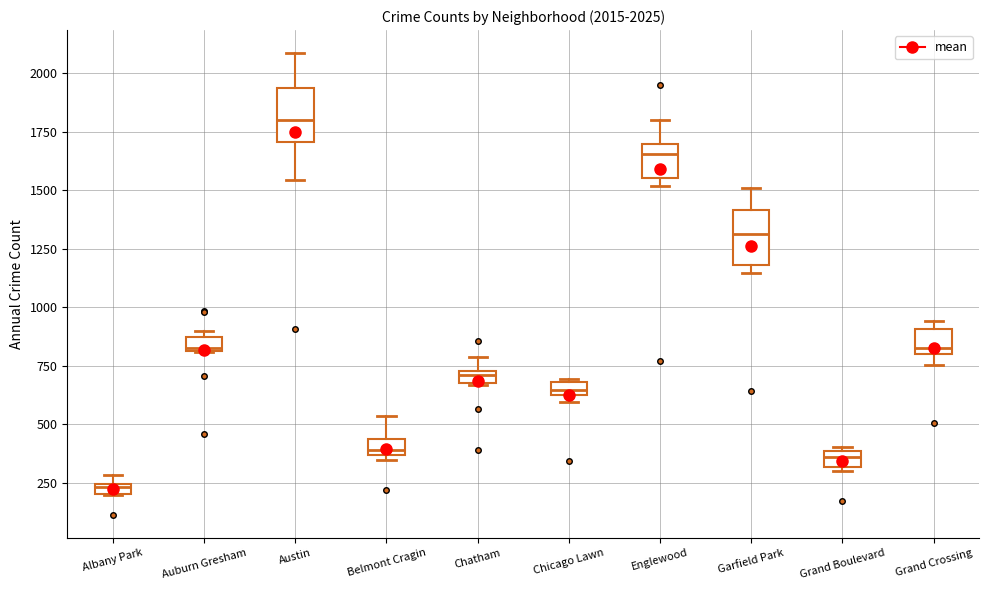

Which box has the highest median line?

Austin